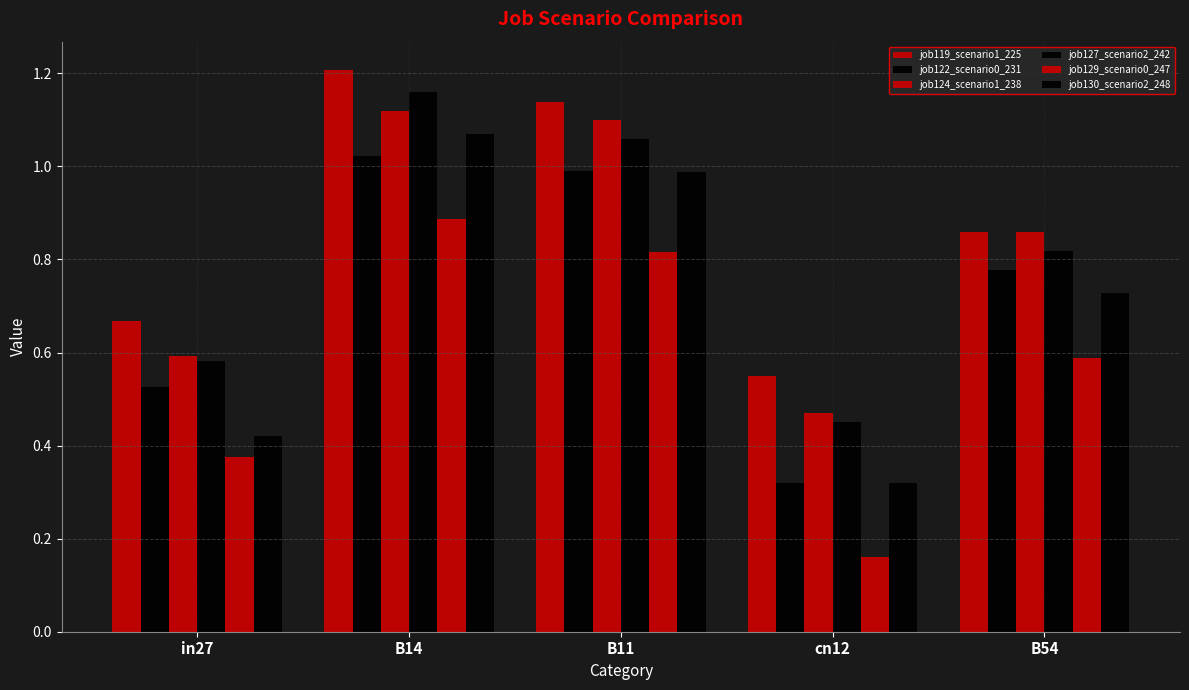

How many data points does each series have?

5